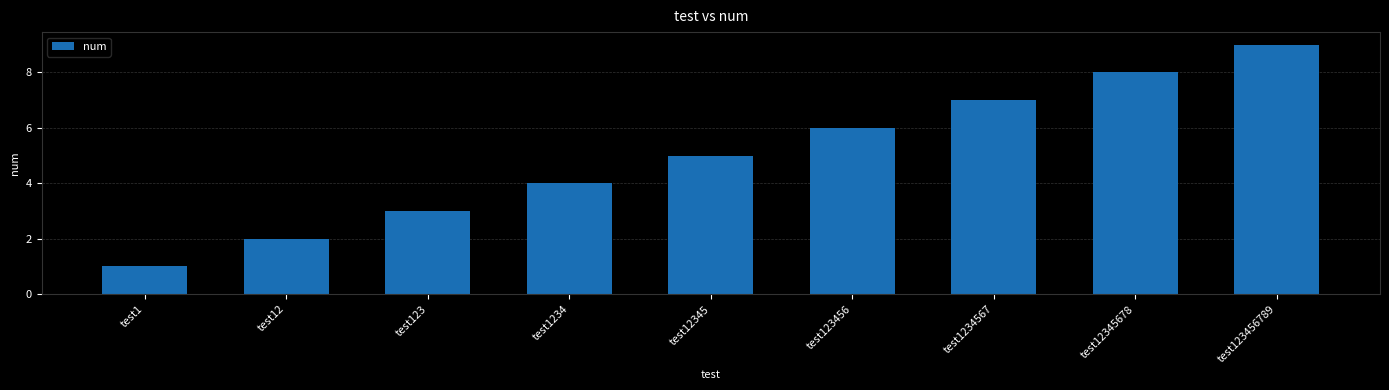

How many data points are less than 5?

4